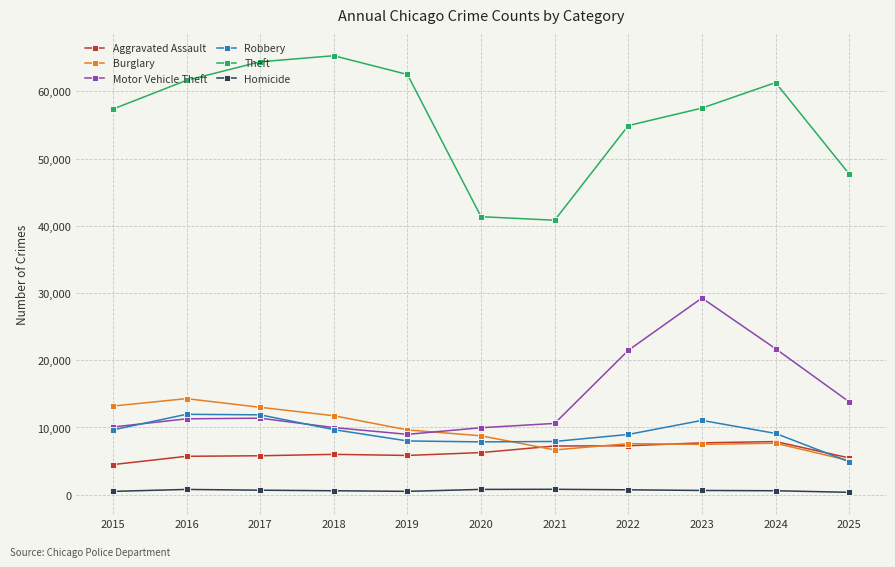

Does the chart display data point markers on the line(s)?

Yes